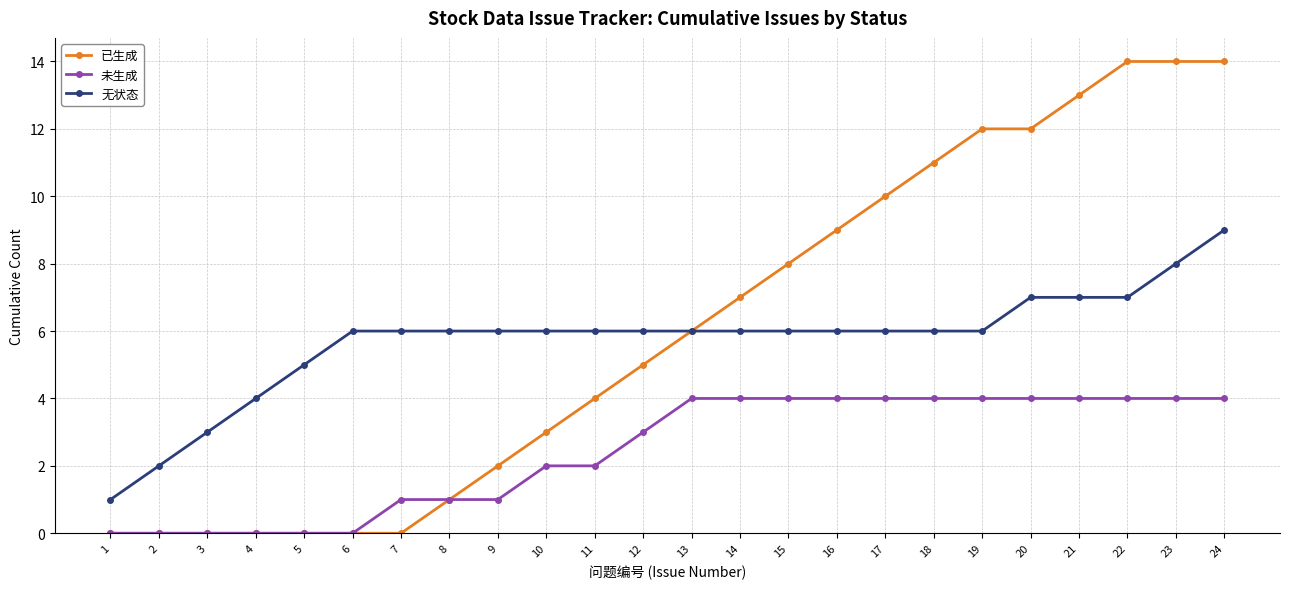

Which series has the largest total across all categories?

已生成